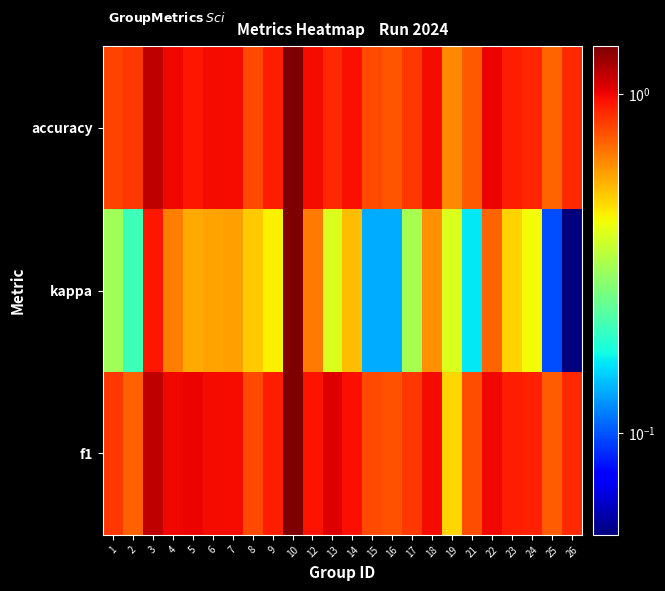

Between 16 and 23, which is larger?

23